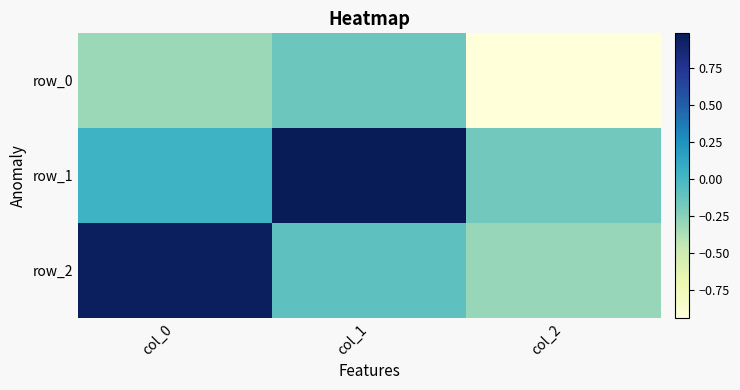

Is the value of row_0 at col_1 greater than the value of row_2 at col_0?

No